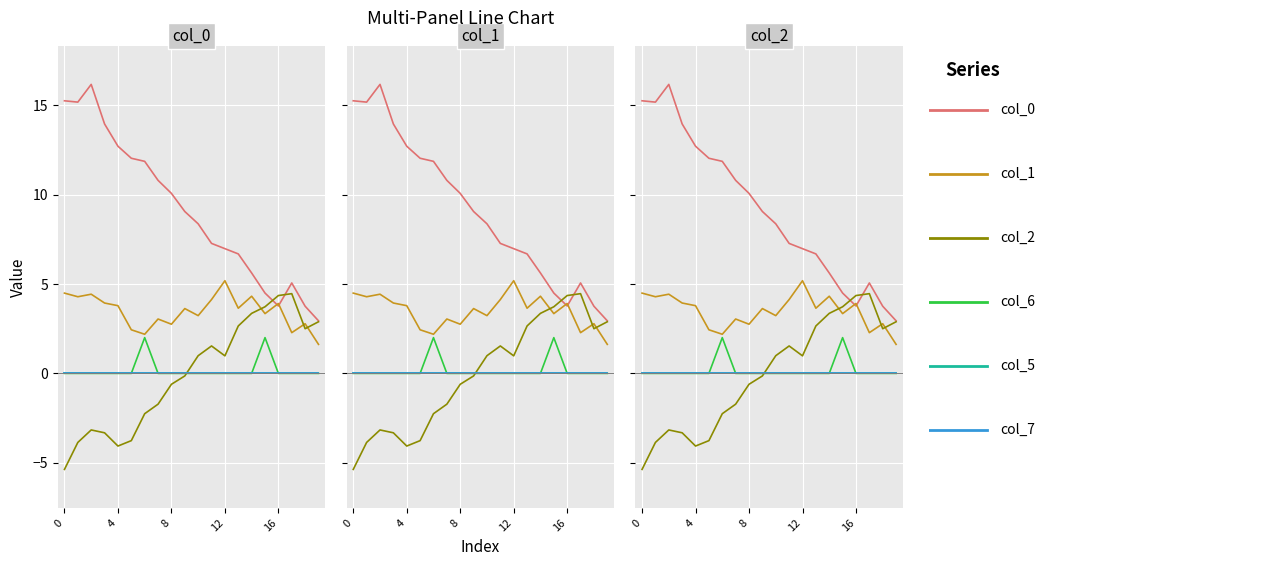

At how many categories does at least one series exceed -3?

20